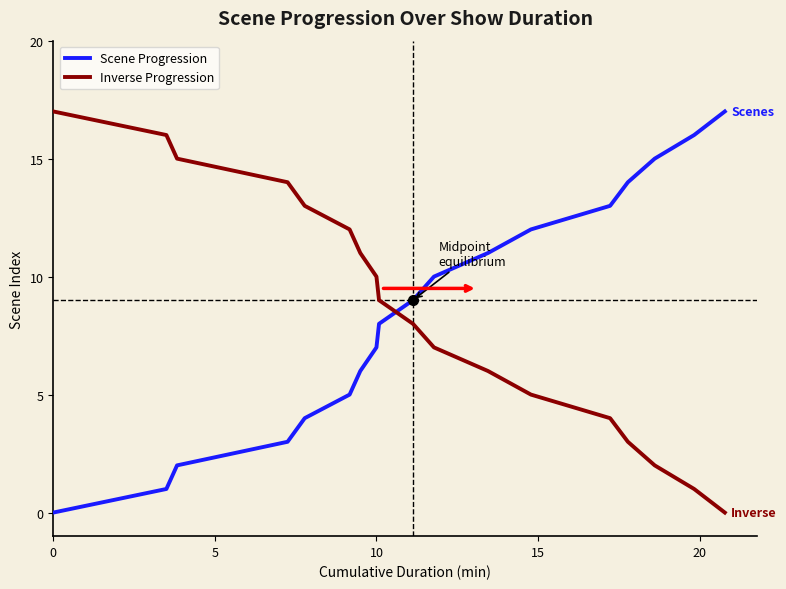

What is the greatest value displayed?

17